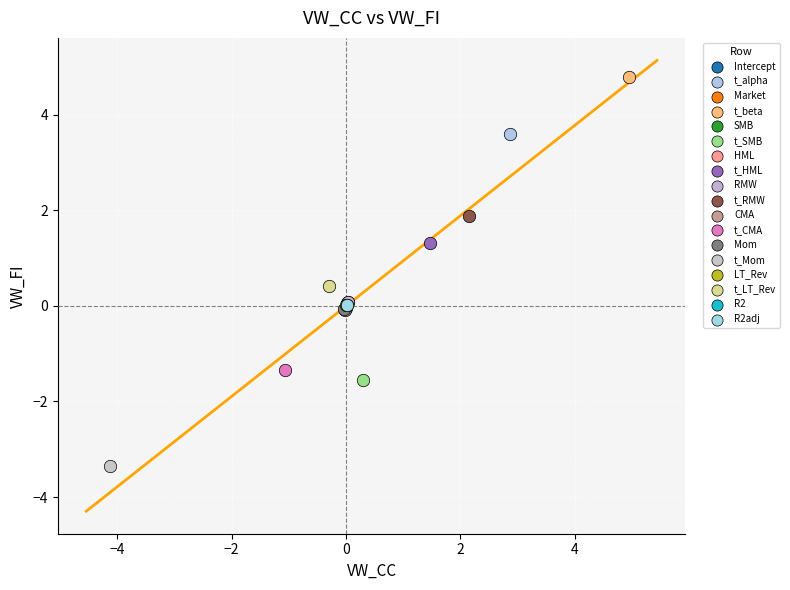

What are all the series names shown in the legend?

Intercept, t_alpha, Market, t_beta, SMB, t_SMB, HML, t_HML, RMW, t_RMW, CMA, t_CMA, Mom, t_Mom, LT_Rev, t_LT_Rev, R2, R2adj